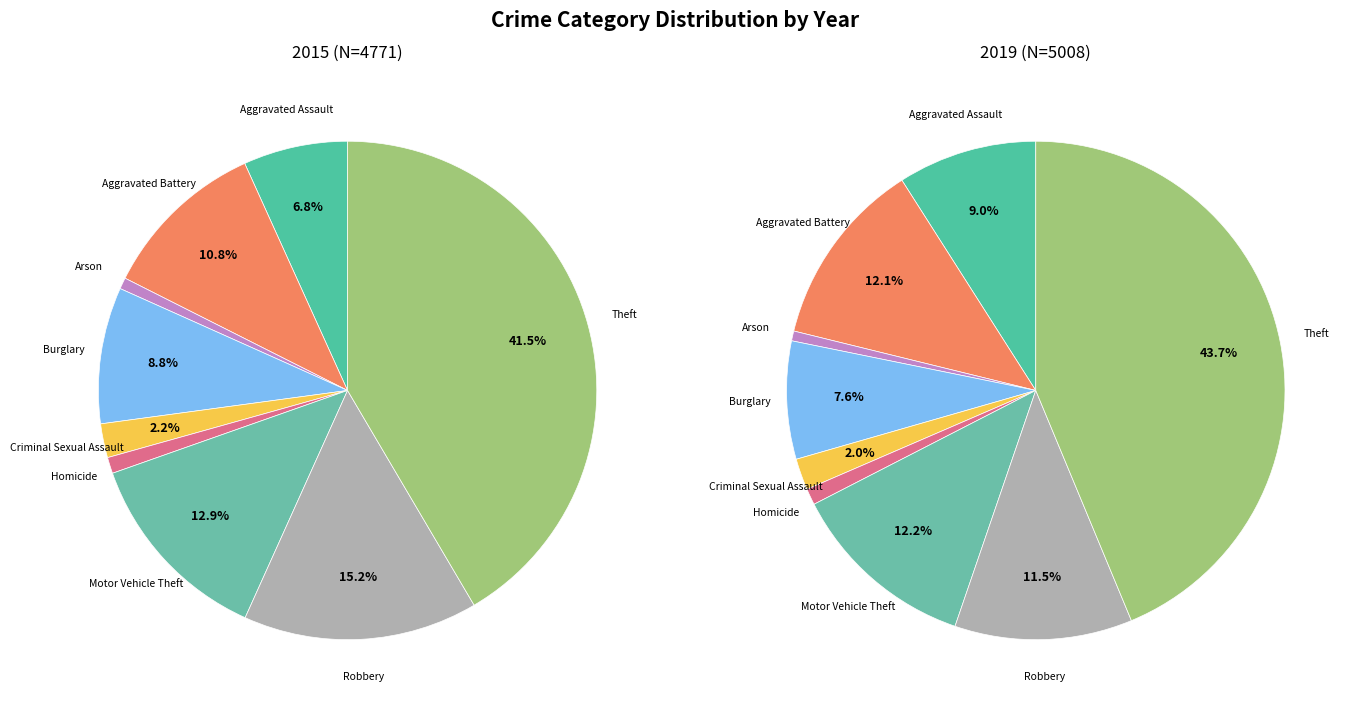

Does Robbery account for over 50% of the chart?

No